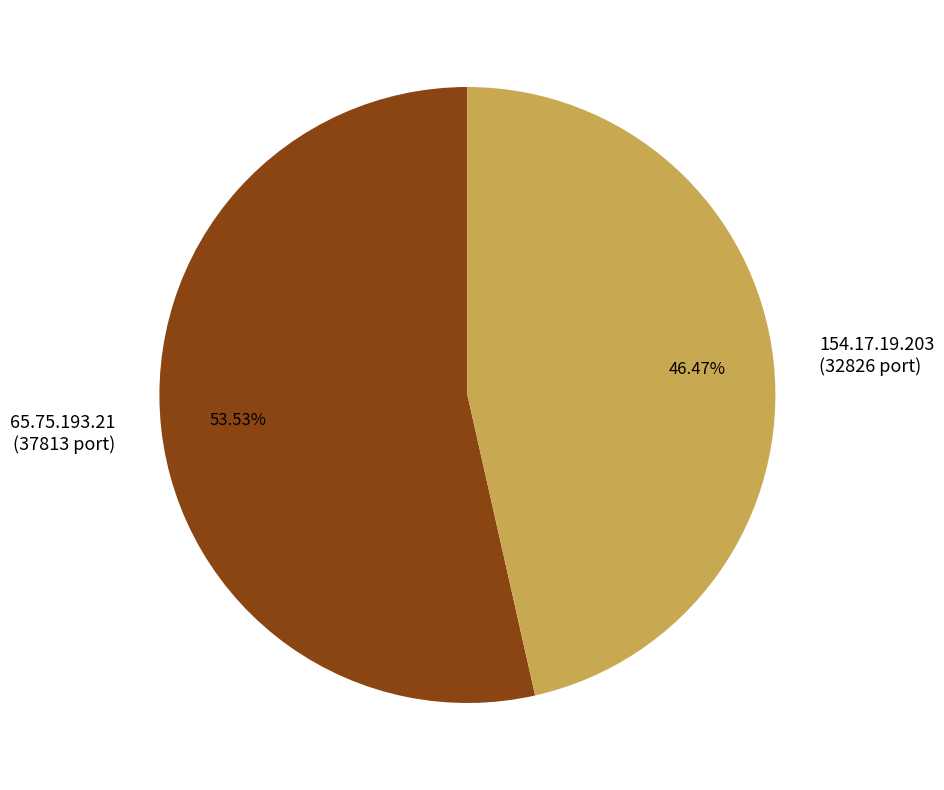

How much of the chart is everything except 65.75.193.21?

46.5%